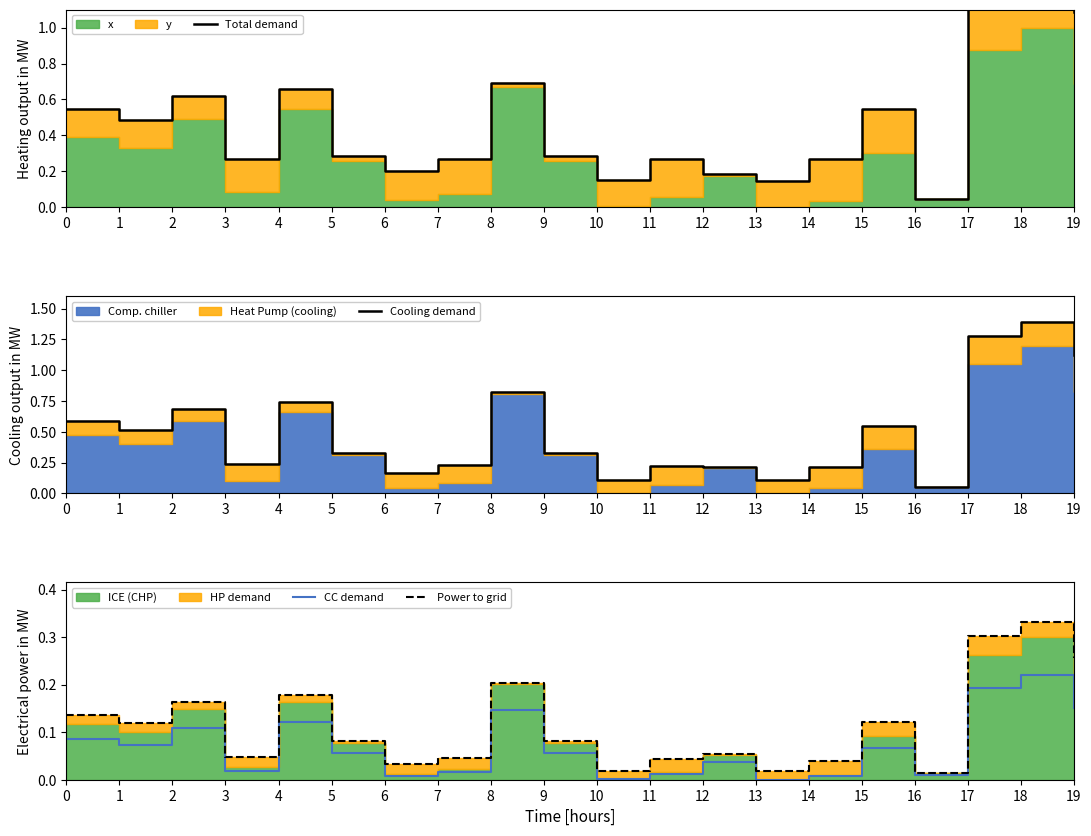

Between 13 and 9, which is larger?

9